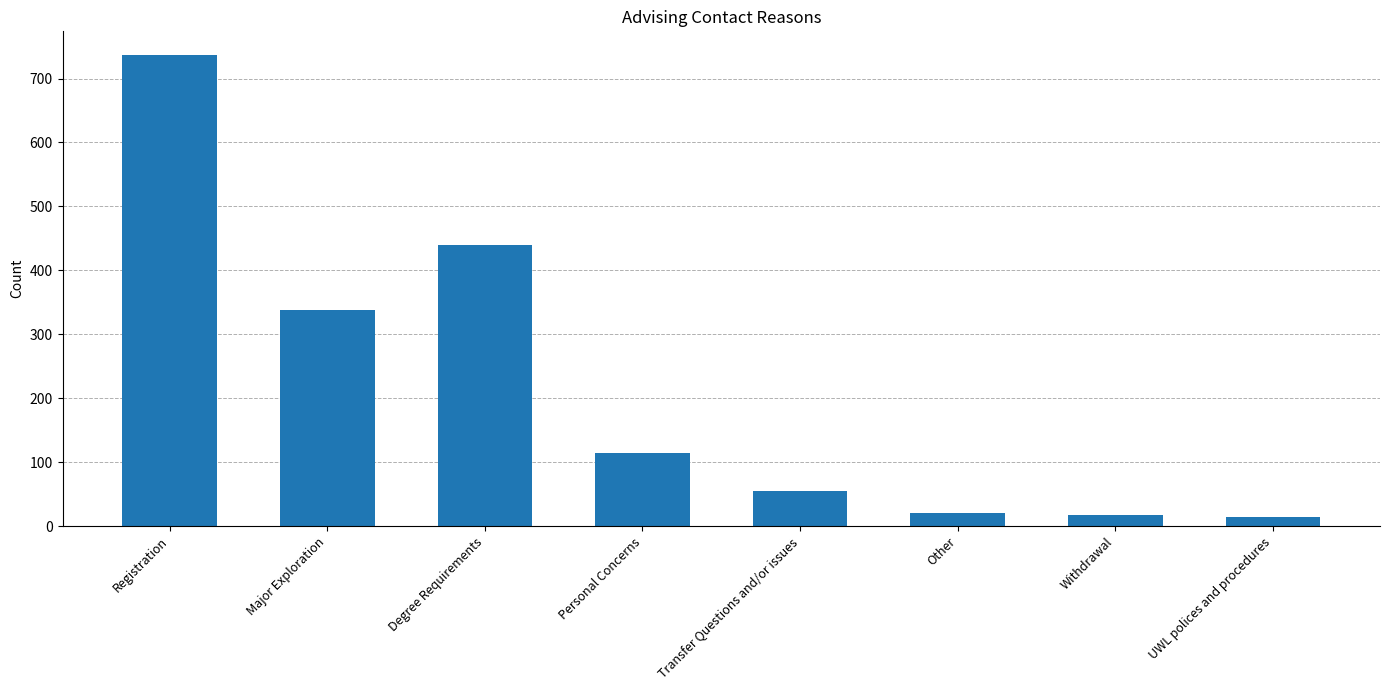

What is the average value?

217